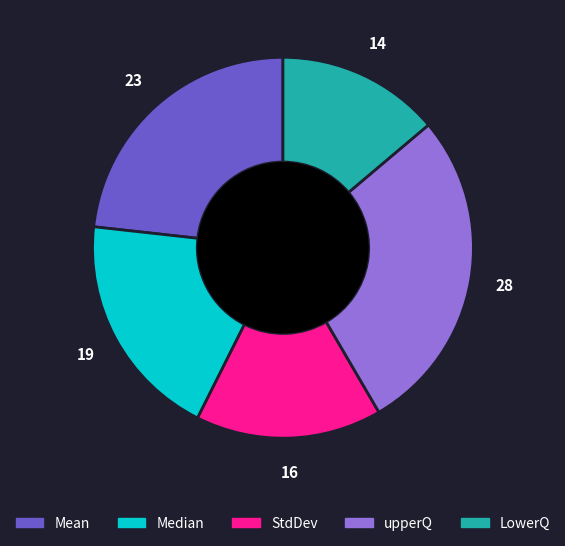

What is the smallest slice in the pie chart?

LowerQ